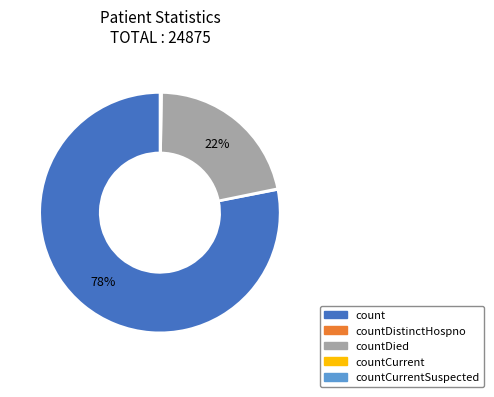

To the nearest percent, what is the difference between the largest and smallest slice percentages?

78%